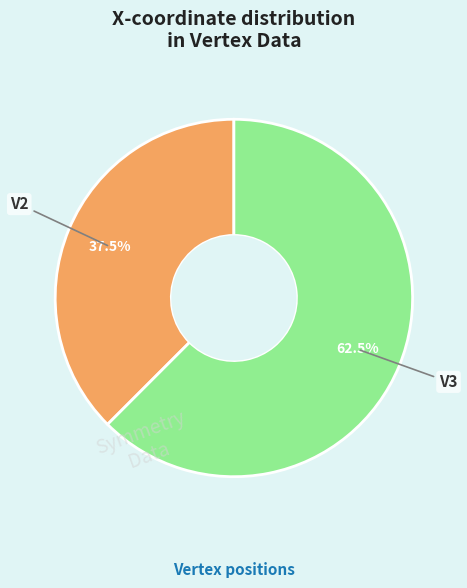

How many segments does this pie chart have?

2